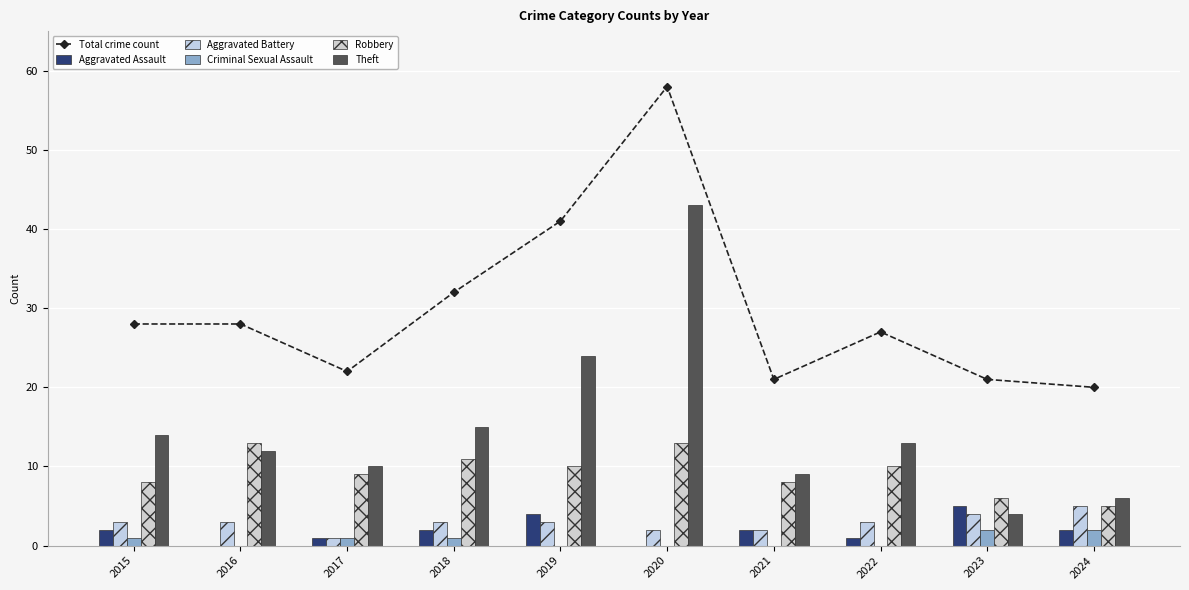

List the labels in order of Aggravated Assault value, smallest first.

2016, 2020, 2017, 2022, 2015, 2018, 2021, 2024, 2019, 2023